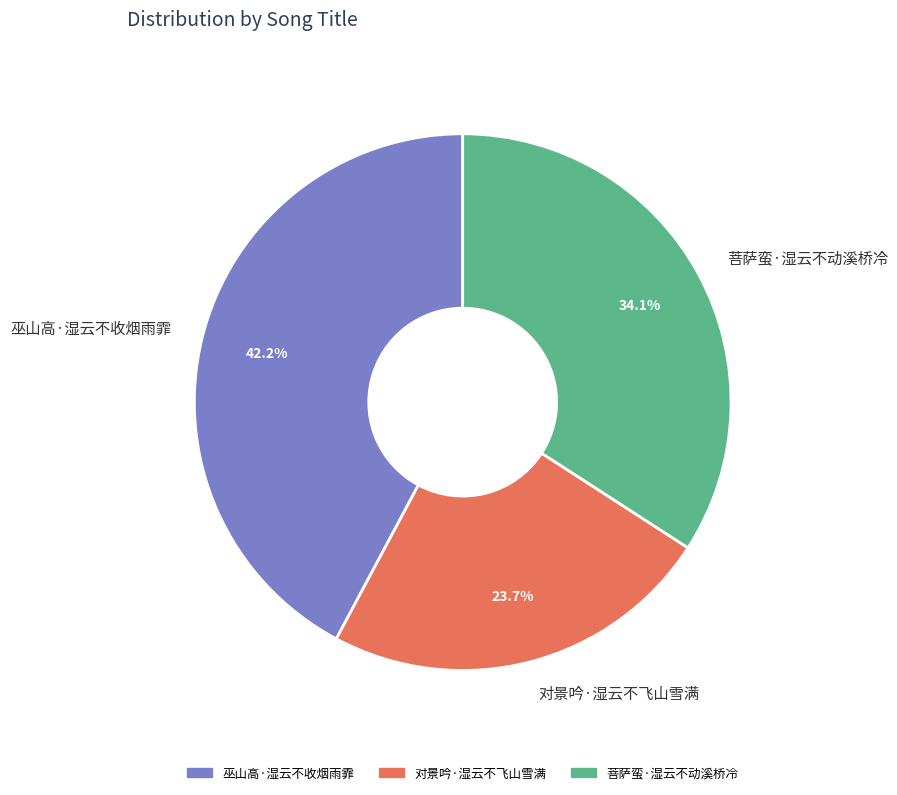

What is the total percentage of 对景吟·湿云不飞山雪满 and 菩萨蛮·湿云不动溪桥冷?

57.8%